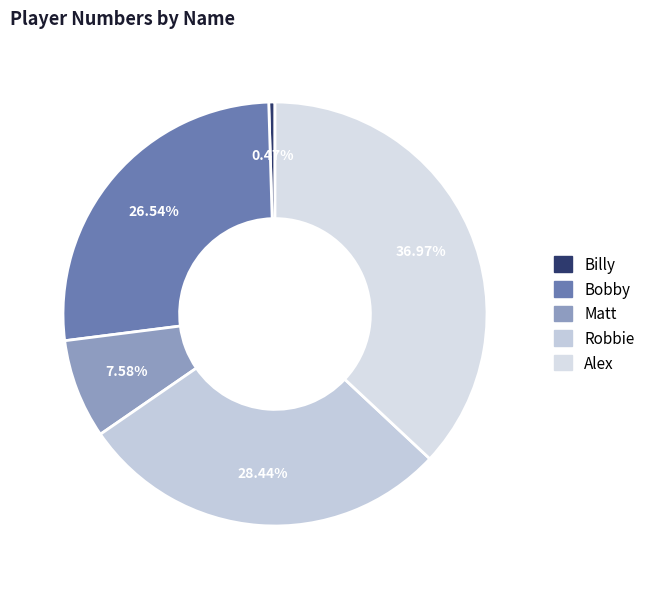

Is there a majority slice in this chart?

No